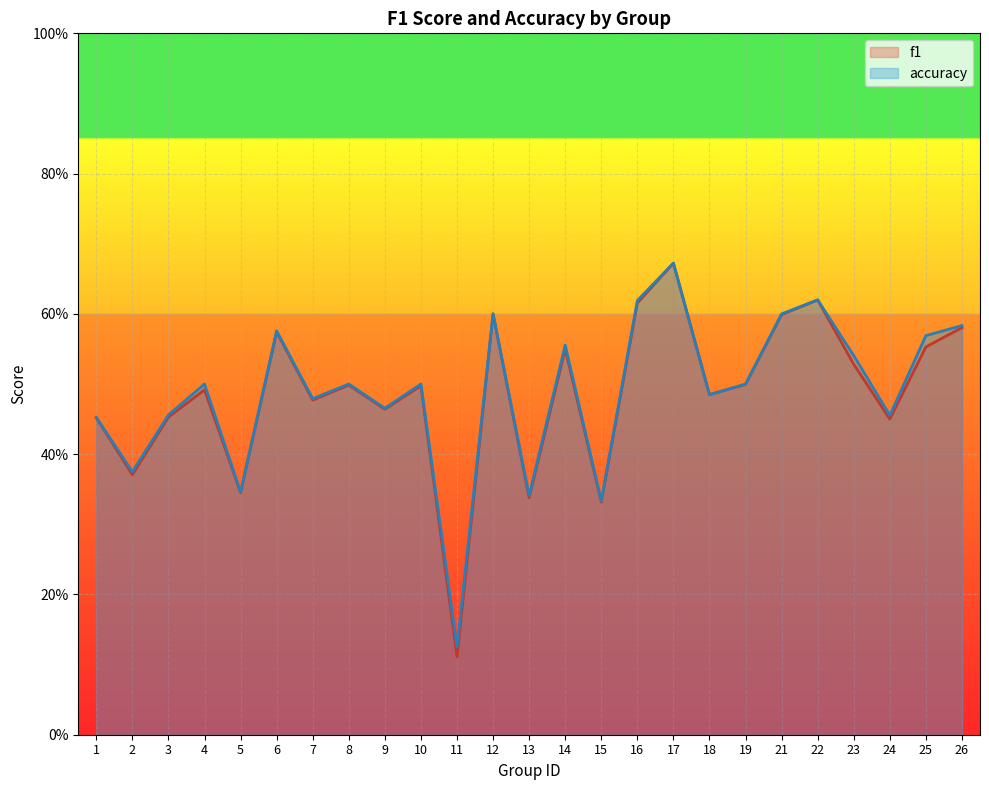

Rank the series by their maximum value, from highest to lowest.

accuracy, f1